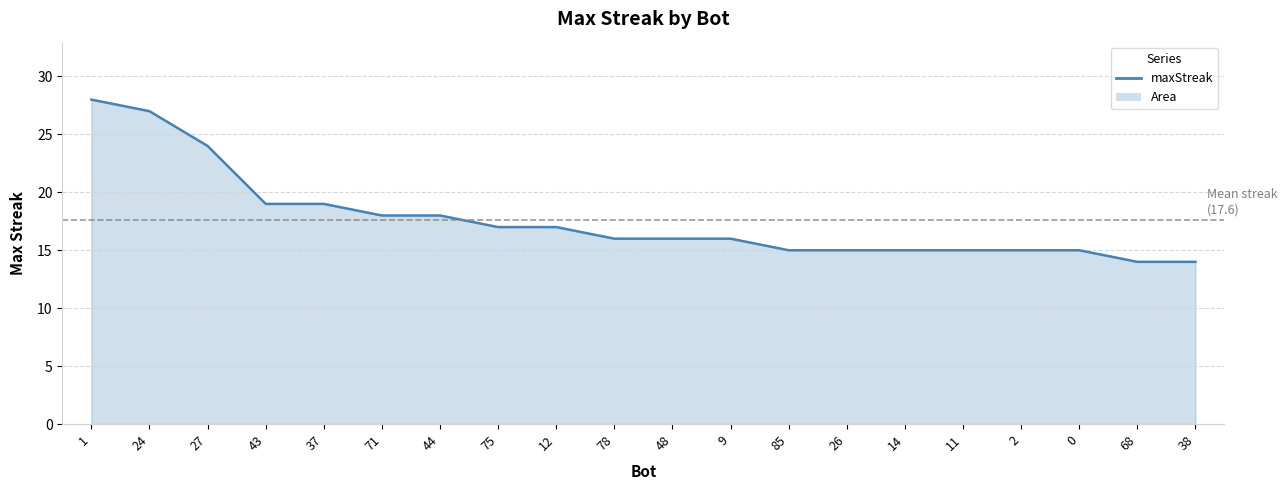

Which has a higher value, 11 or 44?

44